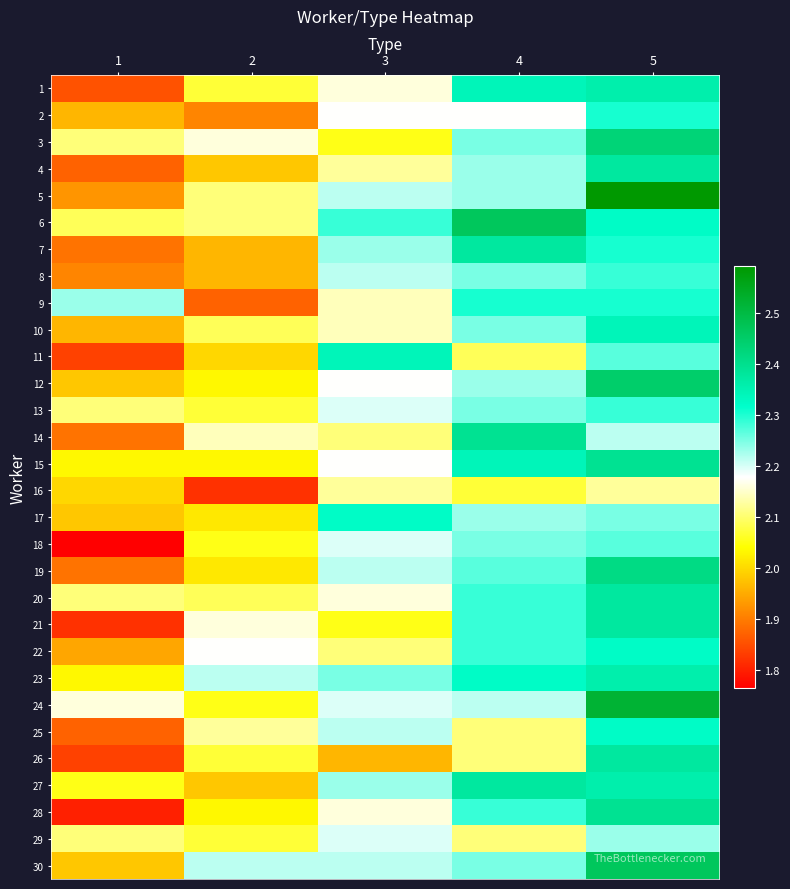

Reading left to right, extract all data points from this chart.

1: 1=1.9	2=2.1	3=2.2	4=2.3	5=2.4
2: 1=2.0	2=1.9	3=2.2	4=2.2	5=2.3
3: 1=2.1	2=2.2	3=2.1	4=2.2	5=2.4
4: 1=1.9	2=2.0	3=2.1	4=2.2	5=2.4
5: 1=1.9	2=2.1	3=2.2	4=2.2	5=2.6
6: 1=2.1	2=2.1	3=2.3	4=2.5	5=2.3
7: 1=1.9	2=2.0	3=2.2	4=2.4	5=2.3
8: 1=1.9	2=2.0	3=2.2	4=2.2	5=2.3
9: 1=2.2	2=1.9	3=2.1	4=2.3	5=2.3
10: 1=2.0	2=2.1	3=2.1	4=2.2	5=2.3
11: 1=1.8	2=2.0	3=2.3	4=2.1	5=2.3
12: 1=2.0	2=2.0	3=2.2	4=2.2	5=2.4
13: 1=2.1	2=2.1	3=2.2	4=2.2	5=2.3
14: 1=1.9	2=2.1	3=2.1	4=2.4	5=2.2
15: 1=2.0	2=2.0	3=2.2	4=2.3	5=2.4
16: 1=2.0	2=1.8	3=2.1	4=2.1	5=2.1
17: 1=2.0	2=2.0	3=2.3	4=2.2	5=2.2
18: 1=1.8	2=2.1	3=2.2	4=2.2	5=2.3
19: 1=1.9	2=2.0	3=2.2	4=2.3	5=2.4
20: 1=2.1	2=2.1	3=2.2	4=2.3	5=2.4
21: 1=1.8	2=2.2	3=2.1	4=2.3	5=2.4
22: 1=1.9	2=2.2	3=2.1	4=2.3	5=2.3
23: 1=2.0	2=2.2	3=2.2	4=2.3	5=2.4
24: 1=2.2	2=2.1	3=2.2	4=2.2	5=2.5
25: 1=1.9	2=2.1	3=2.2	4=2.1	5=2.3
26: 1=1.8	2=2.1	3=2.0	4=2.1	5=2.4
27: 1=2.1	2=2.0	3=2.2	4=2.4	5=2.4
28: 1=1.8	2=2.0	3=2.2	4=2.3	5=2.4
29: 1=2.1	2=2.1	3=2.2	4=2.1	5=2.2
30: 1=2.0	2=2.2	3=2.2	4=2.2	5=2.5